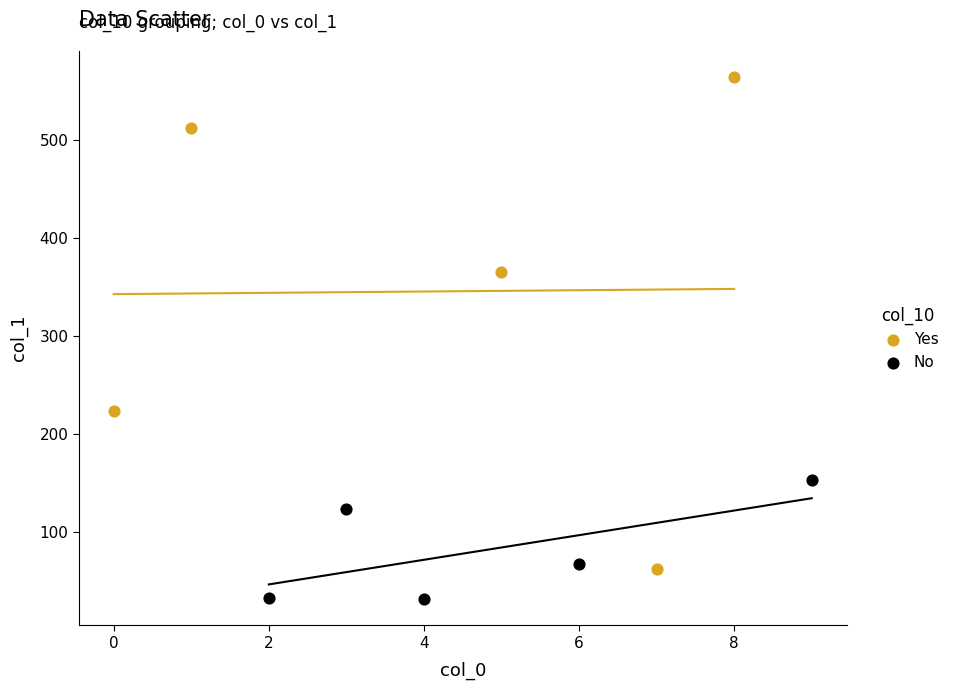

What are all the series names shown in the legend?

Yes, No